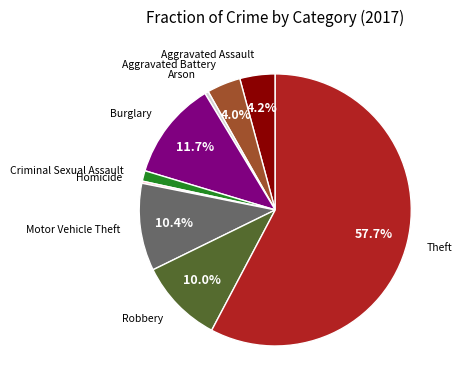

Does any single category account for the majority?

Yes